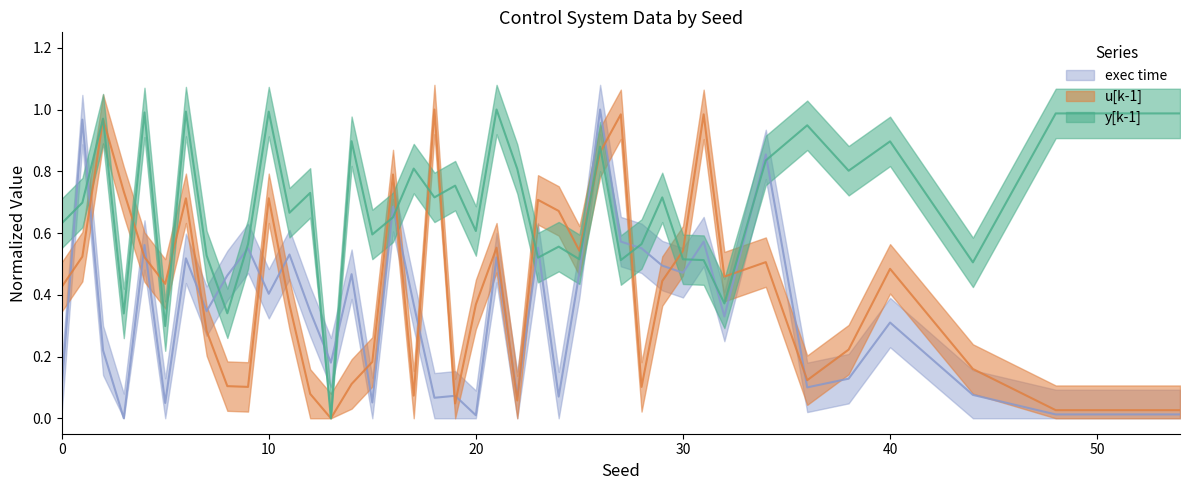

Reading left to right, what are all the values shown in this chart?

y[k-1]: 0.6	0.7	1.0	0.3	1.0	0.3	1.0	0.5	0.3	0.6	1.0	0.7	0.7	0.0	0.9	0.6	0.7	0.8	0.7	0.8	0.6	1.0	0.8	0.5	0.6	0.5	0.9	0.5	0.6	0.7	0.5	0.5	0.4	0.8	0.9	0.8	0.9	0.5	1.0	1.0
u[k-1]: 0.4	0.5	1.0	0.7	0.5	0.4	0.7	0.3	0.1	0.1	0.7	0.4	0.1	0.0	0.1	0.2	0.8	0.1	1.0	0.0	0.4	0.6	0.1	0.7	0.7	0.5	0.9	1.0	0.1	0.4	0.5	1.0	0.5	0.5	0.1	0.2	0.5	0.2	0.0	0.0
exec time: 0.1	1.0	0.2	0.0	0.6	0.0	0.5	0.3	0.5	0.6	0.4	0.5	0.3	0.2	0.5	0.1	0.7	0.4	0.1	0.1	0.0	0.5	0.1	0.6	0.1	0.5	1.0	0.6	0.6	0.5	0.5	0.6	0.3	0.9	0.1	0.1	0.3	0.1	0.0	0.0